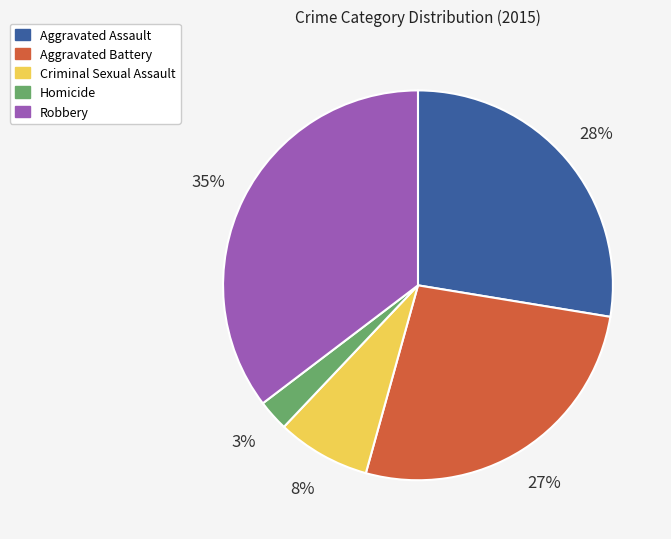

To the nearest percent, what portion does Homicide represent?

3%